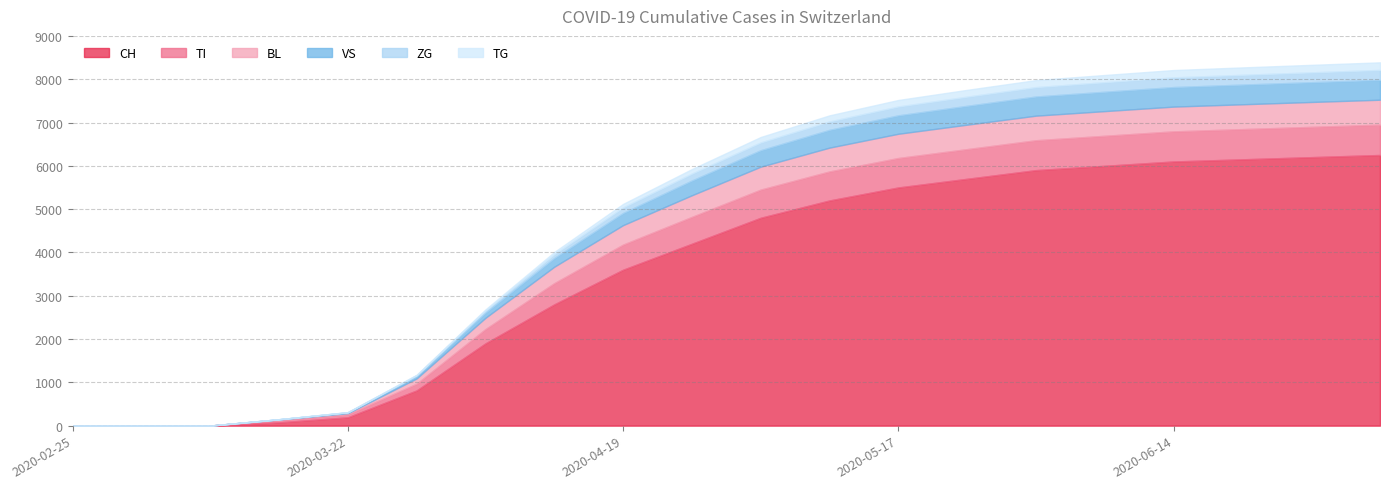

Reading left to right, transcribe all the data shown in this chart.

CH: 2020-02-25=0	2020-03-01=0	2020-03-08=2	2020-03-15=76	2020-03-22=192	2020-03-29=813	2020-04-05=1900	2020-04-12=2800	2020-04-19=3600	2020-04-26=4200	2020-05-03=4800	2020-05-10=5200	2020-05-17=5500	2020-05-24=5700	2020-05-31=5900	2020-06-07=6000	2020-06-14=6100	2020-06-21=6150	2020-06-28=6200	2020-07-05=6250
TI: 2020-02-25=0	2020-03-01=0	2020-03-08=0	2020-03-15=61	2020-03-22=70	2020-03-29=155	2020-04-05=330	2020-04-12=490	2020-04-19=580	2020-04-26=620	2020-05-03=650	2020-05-10=670	2020-05-17=680	2020-05-24=685	2020-05-31=690	2020-06-07=693	2020-06-14=695	2020-06-21=697	2020-06-28=699	2020-07-05=700
BL: 2020-02-25=0	2020-03-01=0	2020-03-08=0	2020-03-15=5	2020-03-22=25	2020-03-29=123	2020-04-05=260	2020-04-12=380	2020-04-19=450	2020-04-26=500	2020-05-03=530	2020-05-10=550	2020-05-17=560	2020-05-24=565	2020-05-31=568	2020-06-07=570	2020-06-14=572	2020-06-21=574	2020-06-28=575	2020-07-05=576
VS: 2020-02-25=0	2020-03-01=0	2020-03-08=0	2020-03-15=6	2020-03-22=19	2020-03-29=54	2020-04-05=120	2020-04-12=200	2020-04-19=280	2020-04-26=340	2020-05-03=380	2020-05-10=410	2020-05-17=425	2020-05-24=435	2020-05-31=442	2020-06-07=447	2020-06-14=451	2020-06-21=454	2020-06-28=456	2020-07-05=458
ZG: 2020-02-25=0	2020-03-01=0	2020-03-08=0	2020-03-15=0	2020-03-22=5	2020-03-29=21	2020-04-05=50	2020-04-12=90	2020-04-19=130	2020-04-26=160	2020-05-03=180	2020-05-10=195	2020-05-17=205	2020-05-24=212	2020-05-31=217	2020-06-07=221	2020-06-14=224	2020-06-21=226	2020-06-28=228	2020-07-05=230
TG: 2020-02-25=0	2020-03-01=0	2020-03-08=0	2020-03-15=0	2020-03-22=2	2020-03-29=10	2020-04-05=25	2020-04-12=50	2020-04-19=80	2020-04-26=105	2020-05-03=125	2020-05-10=140	2020-05-17=150	2020-05-24=157	2020-05-31=162	2020-06-07=166	2020-06-14=169	2020-06-21=171	2020-06-28=173	2020-07-05=175